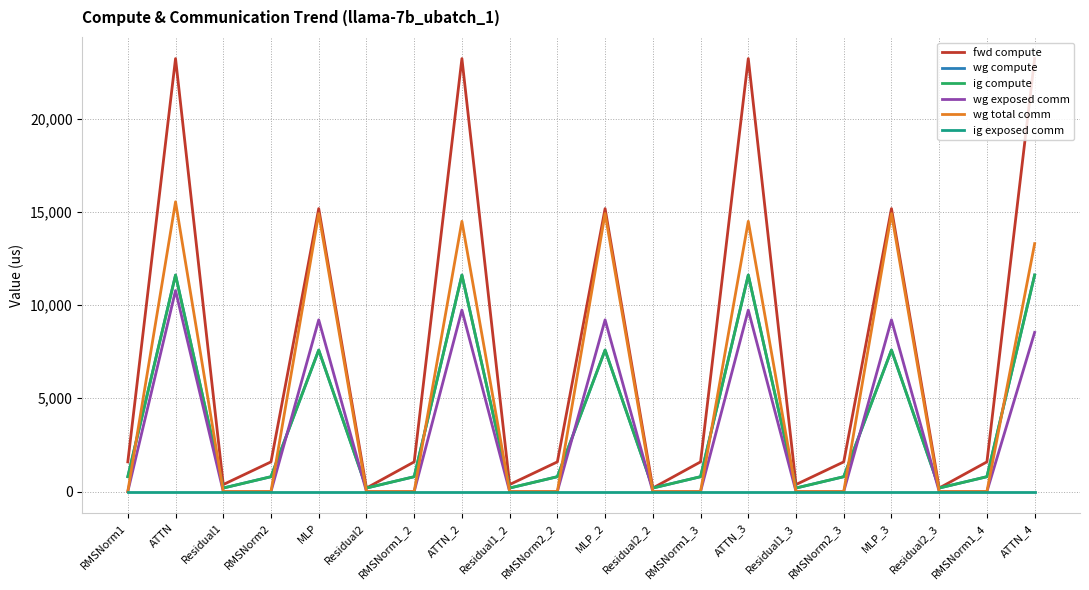

Does the chart have visible grid lines?

Yes